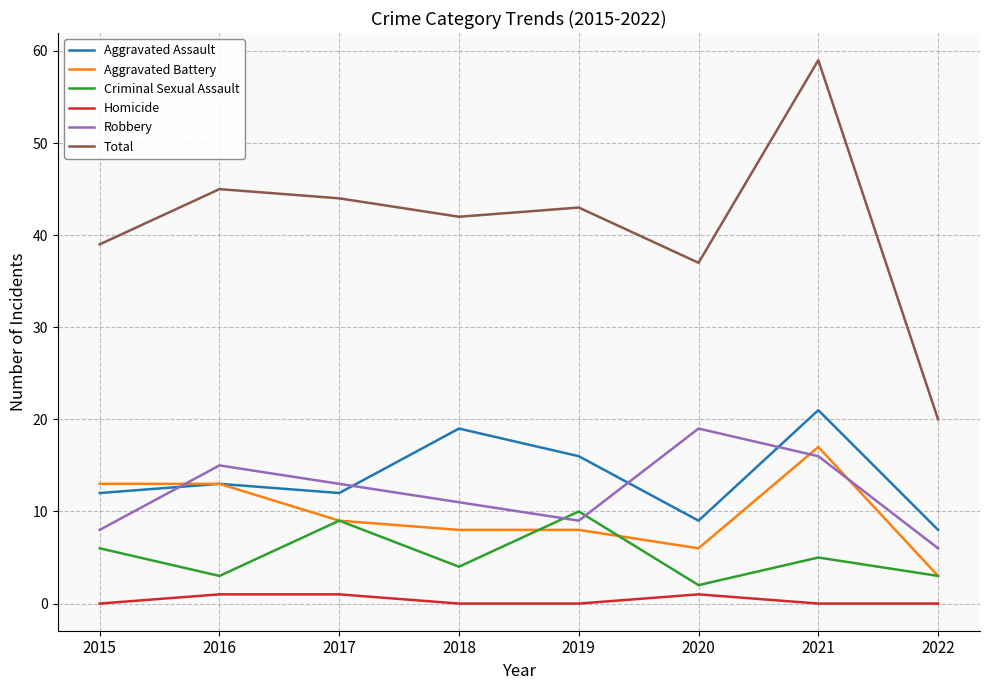

Reading left to right, extract all data points from this chart.

Aggravated Assault: 12	13	12	19	16	9	21	8
Aggravated Battery: 13	13	9	8	8	6	17	3
Criminal Sexual Assault: 6	3	9	4	10	2	5	3
Homicide: 0	1	1	0	0	1	0	0
Robbery: 8	15	13	11	9	19	16	6
Total: 39	45	44	42	43	37	59	20